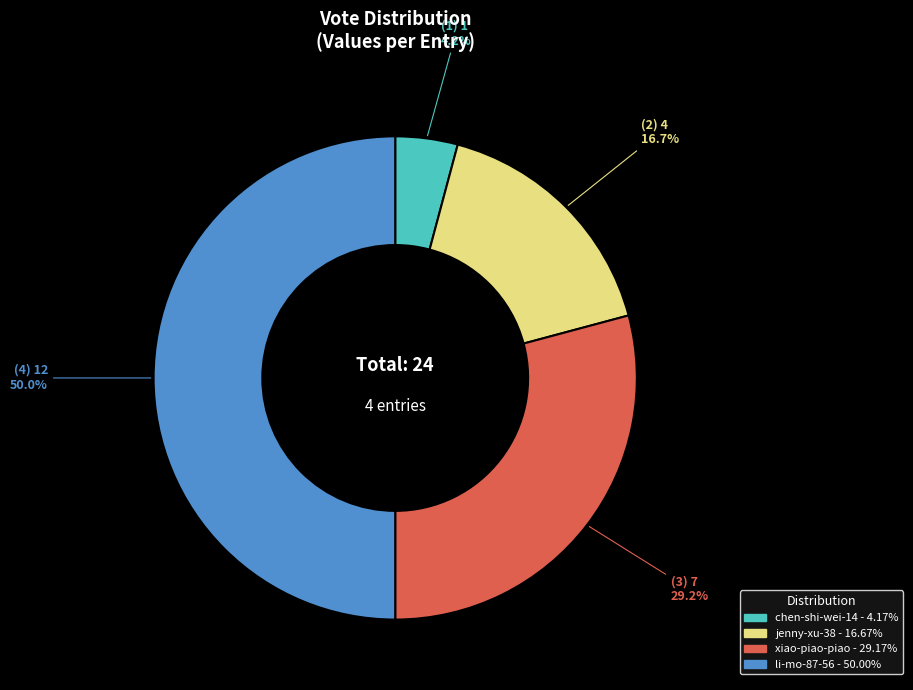

To the nearest percent, what is the combined percentage of chen-shi-wei-14 and xiao-piao-piao?

33%